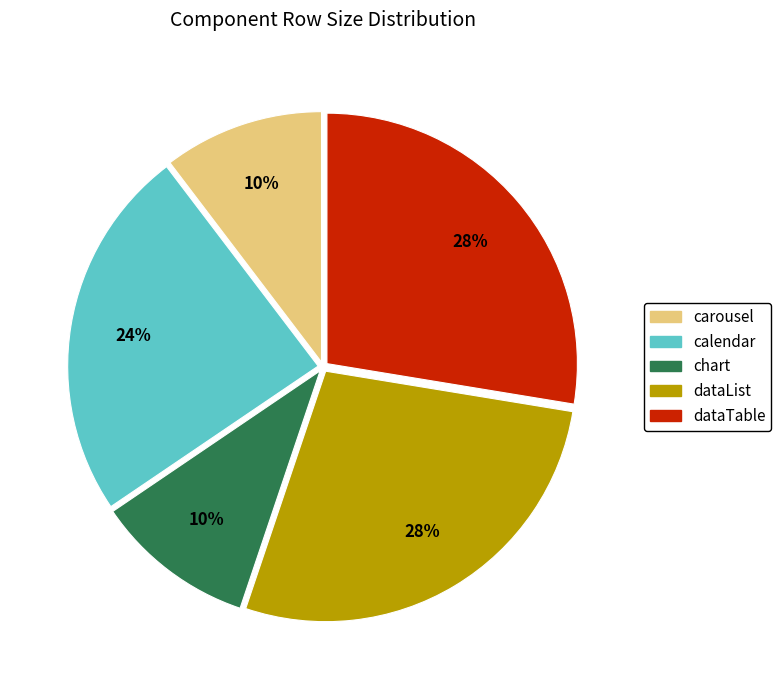

True or false: carousel accounts for 1% of the total.

False